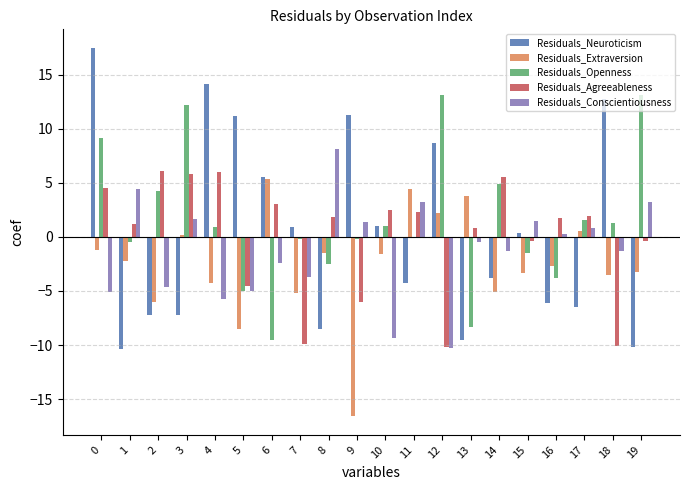

True or false: Residuals_Openness has a value of -0.2 at 7.

True